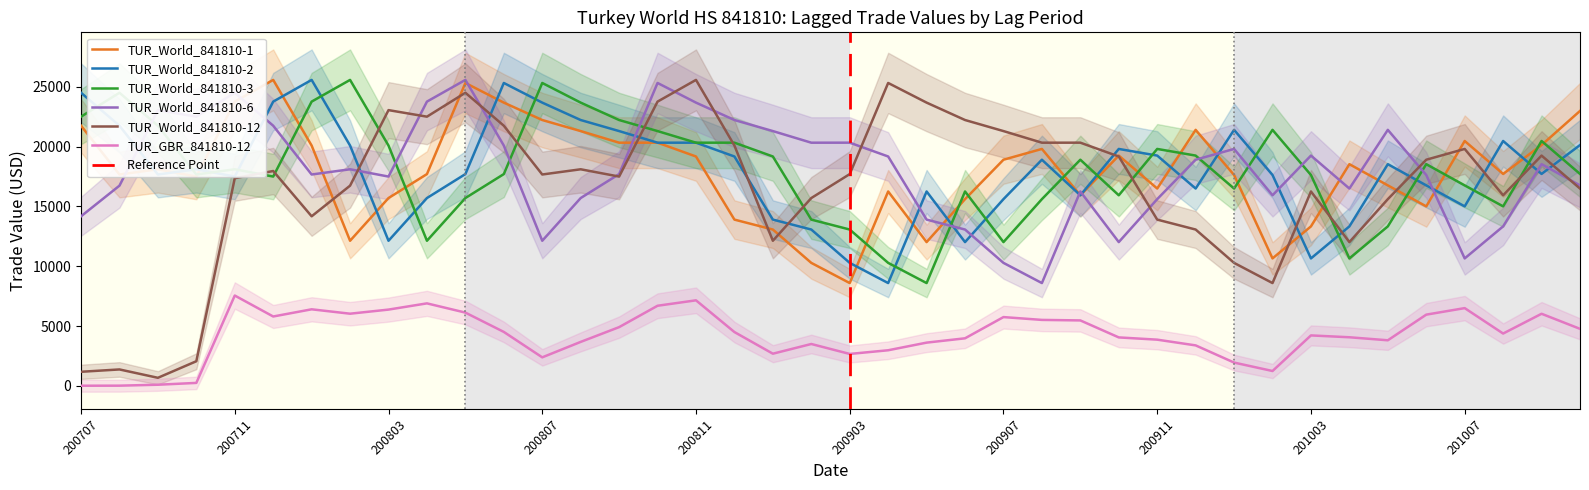

How many interior local peaks does the TUR_World_841810-6 series have?

11